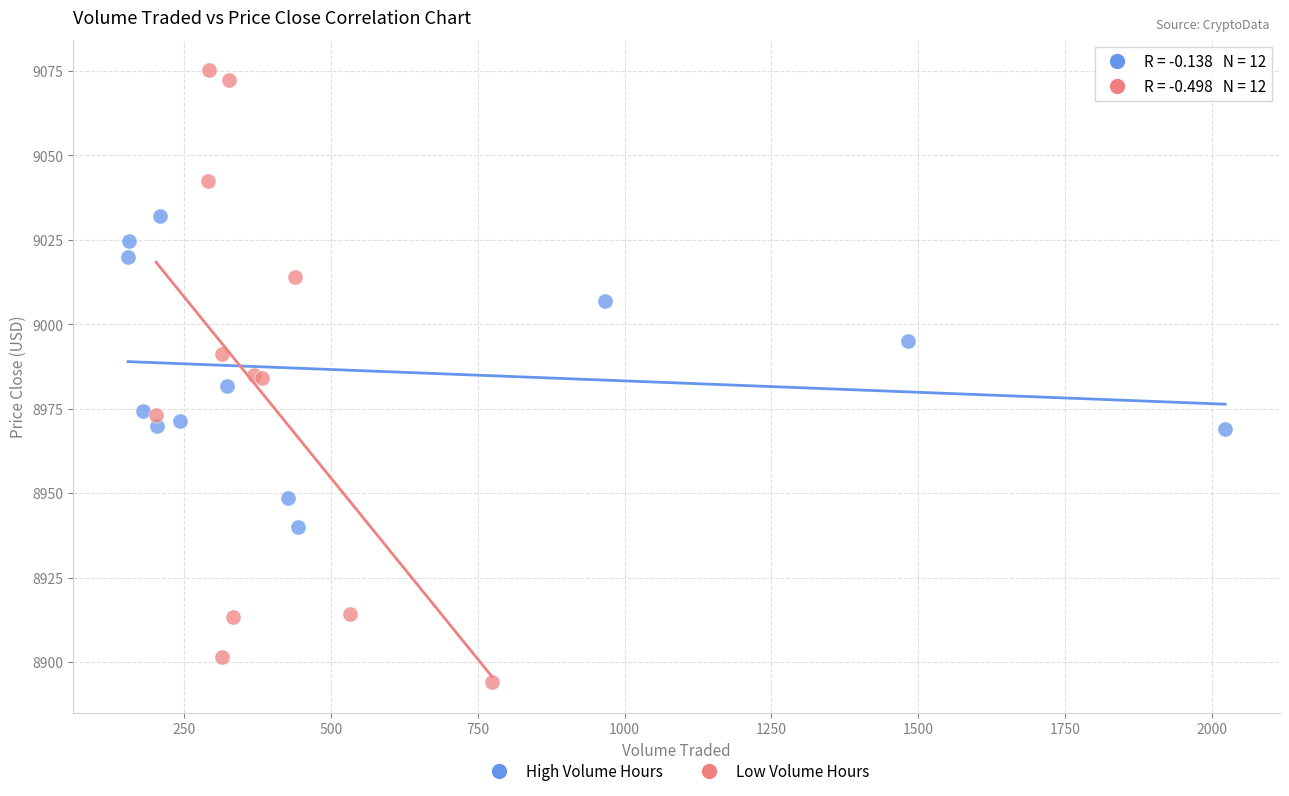

Which series has the widest spread of Y values?

Low Volume Hours